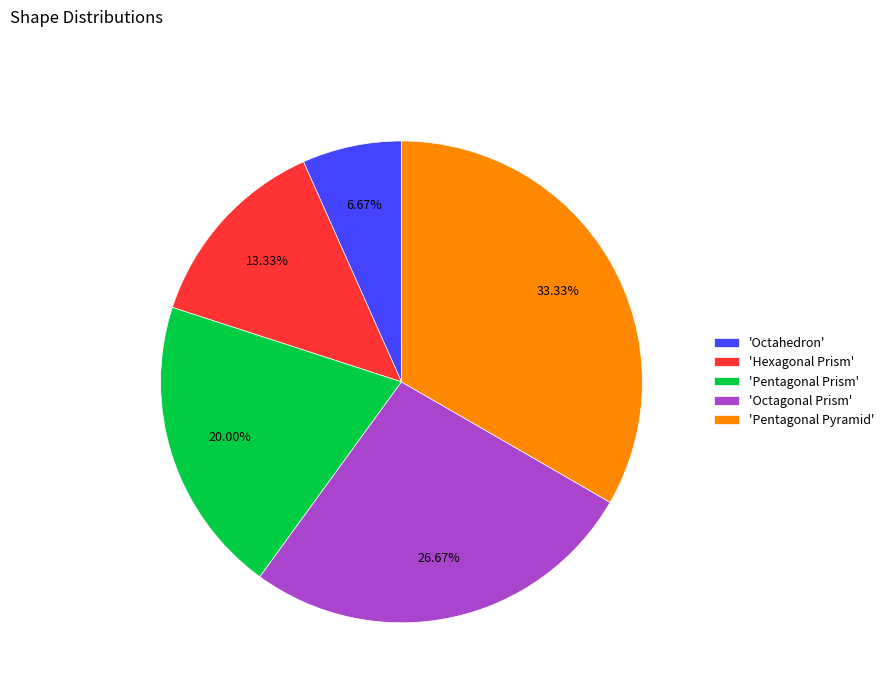

Is there any slice that represents more than half of the pie?

No